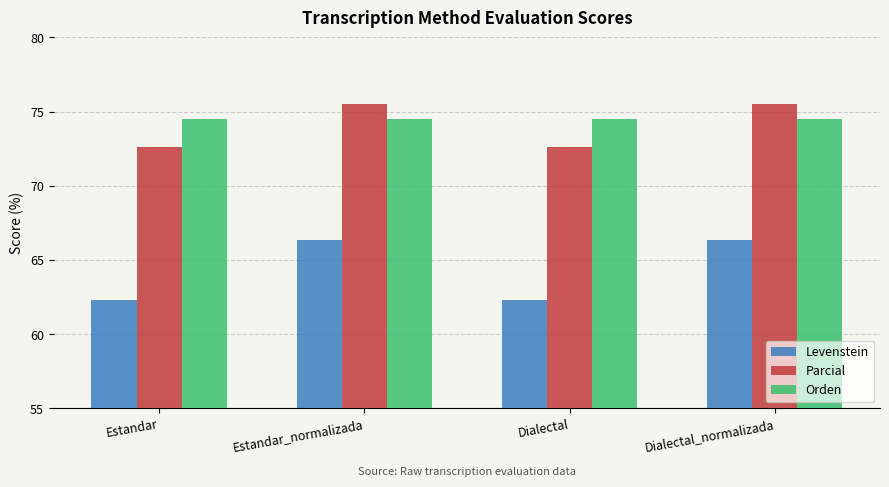

Rank the series at Dialectal from lowest to highest value.

Levenstein, Parcial, Orden